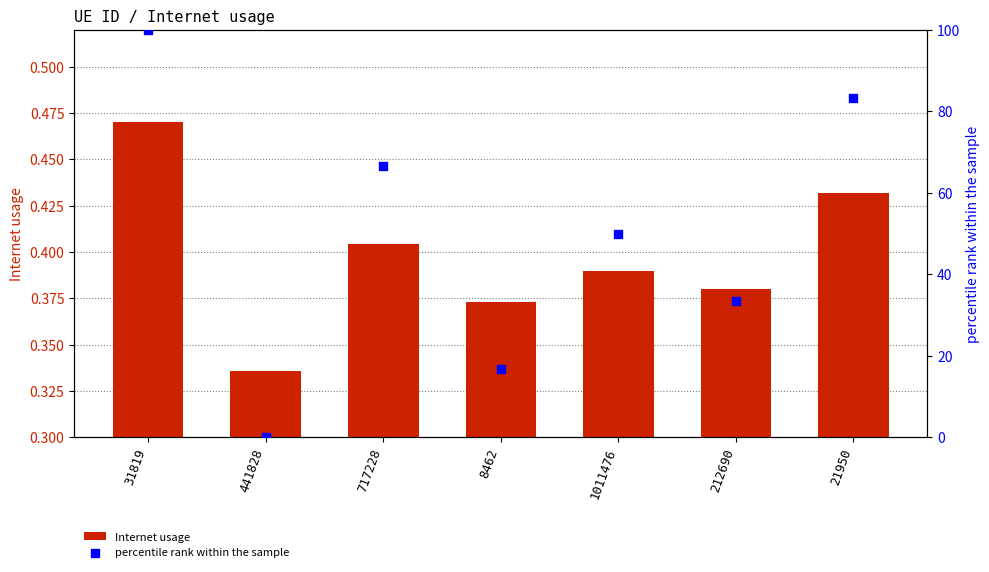

Which series contains the highest Y value?

percentile rank within the sample